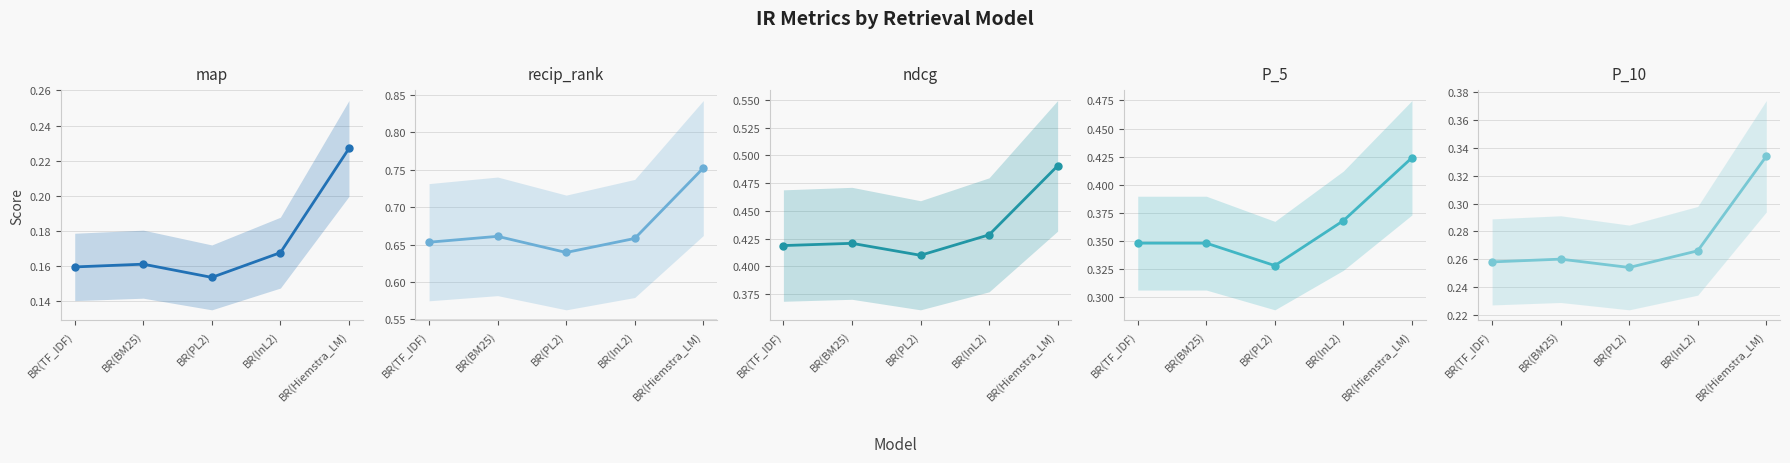

True or false: recip_rank and ndcg cross at least once.

False